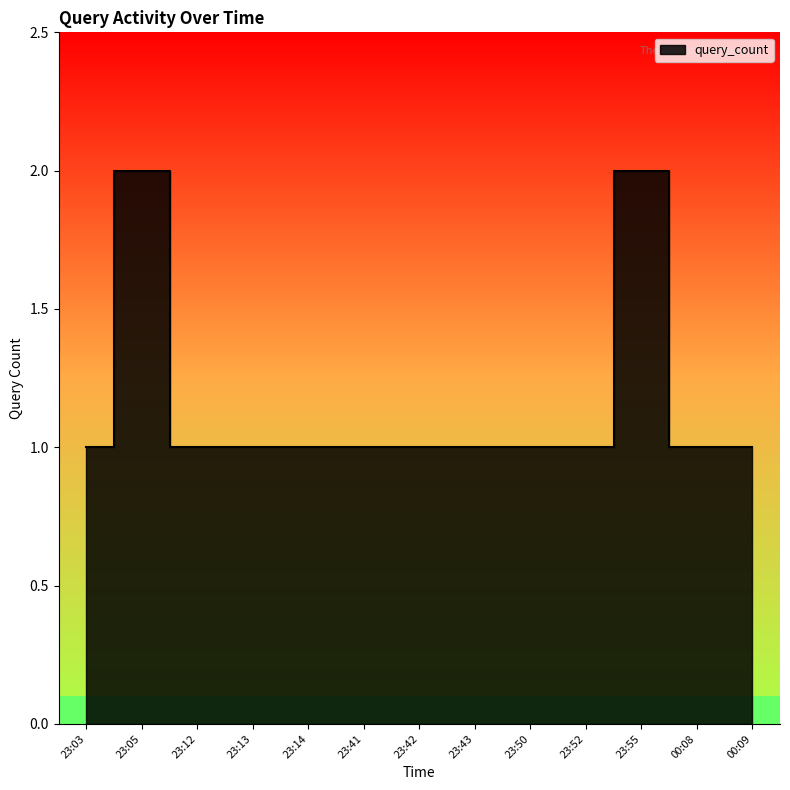

What is the difference between the maximum and second lowest values?

1